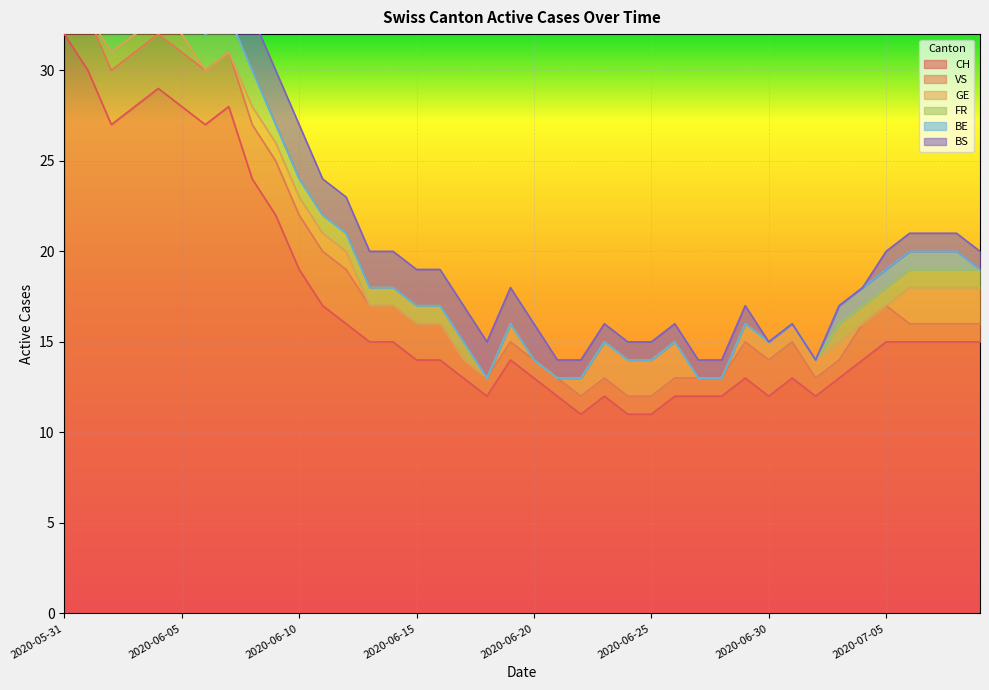

What is the difference between the BS values at 2020-06-08 and 2020-07-06?

2